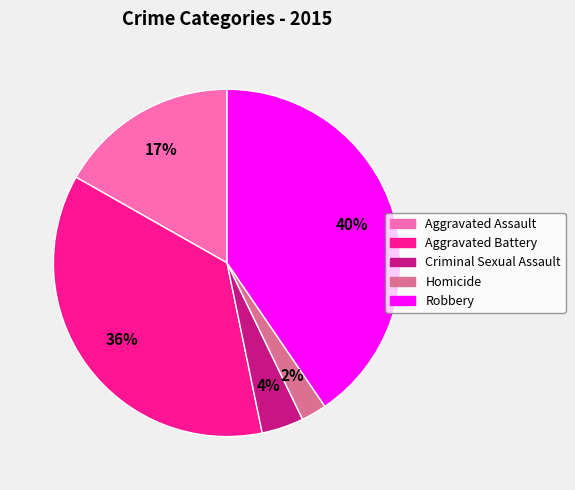

Is the sum of Aggravated Assault and Robbery greater than half?

Yes